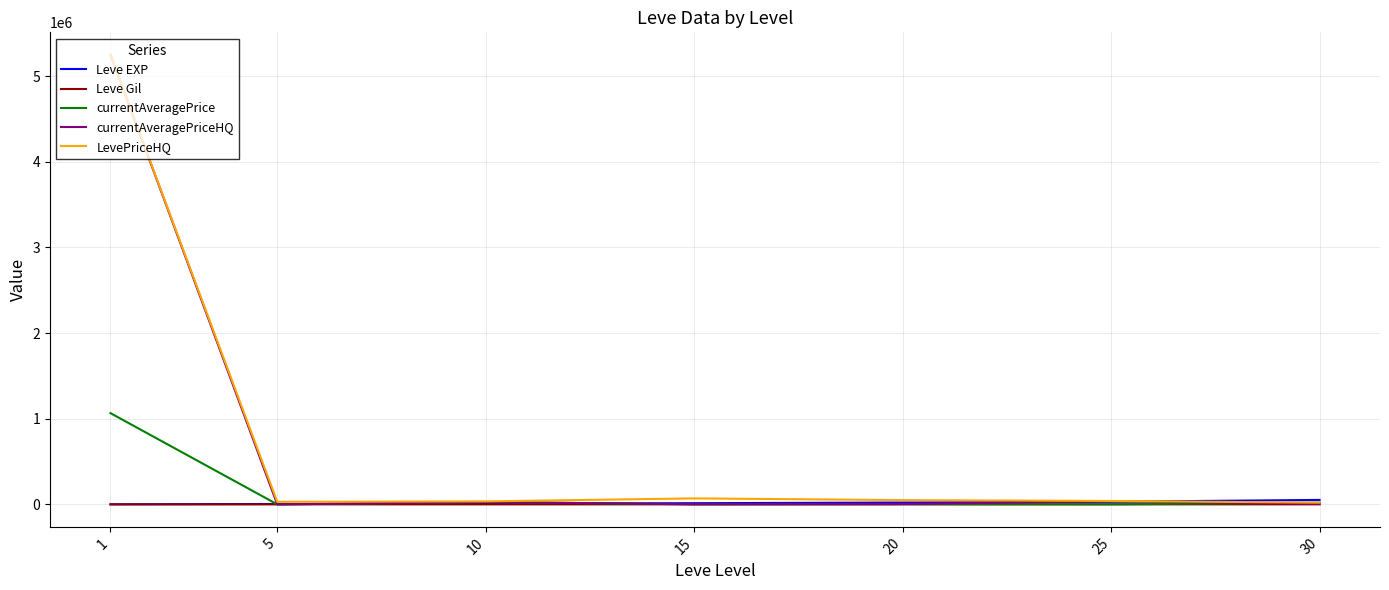

Which series has the largest range (max minus min)?

currentAveragePriceHQ